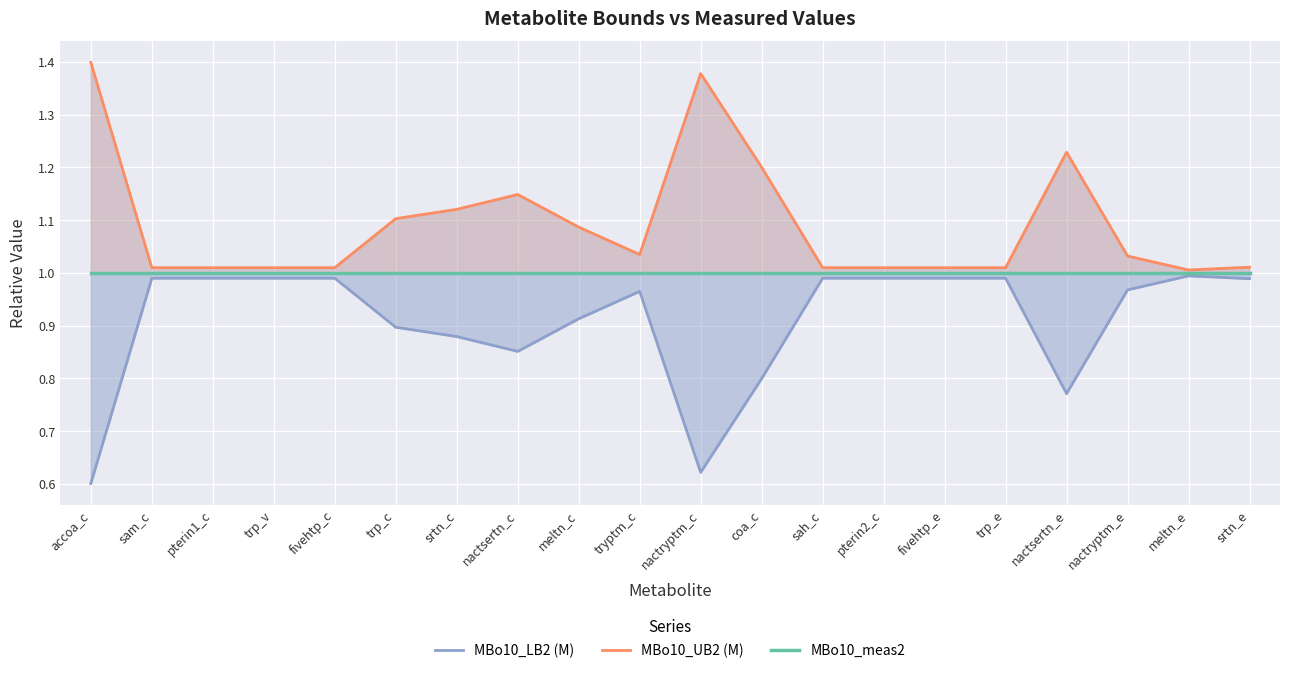

What is the label of the 18th point from the left?

nactryptm_e